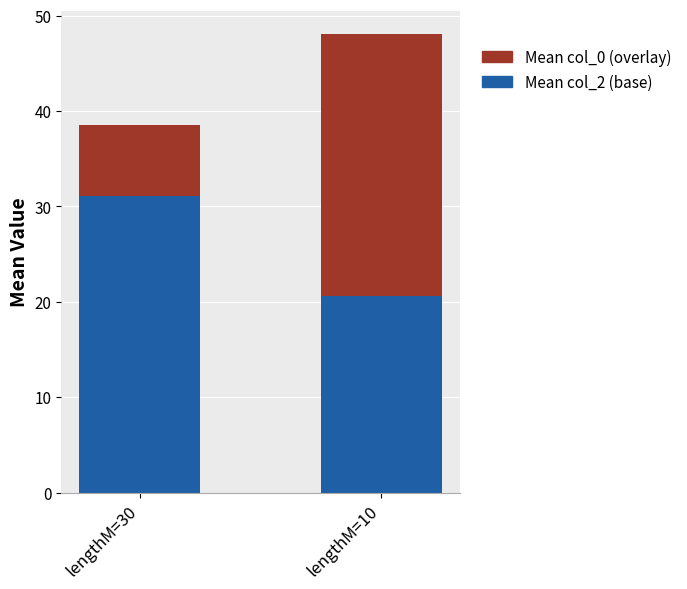

At which label does Mean col_2 (base) reach its minimum?

lengthM=10